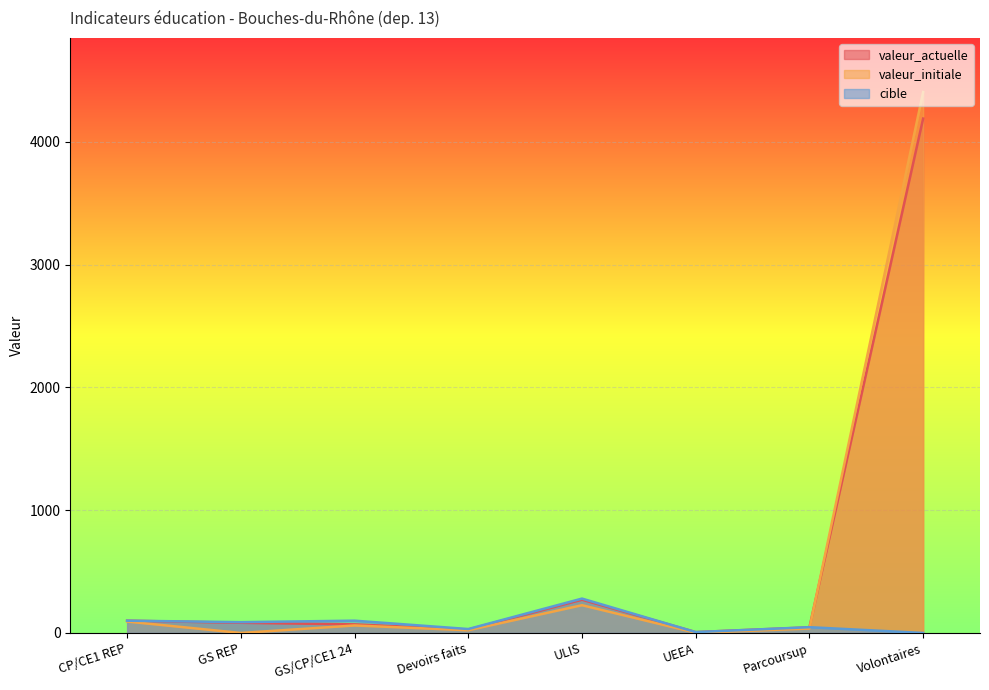

Is it true that cible equals 88.0 at GS REP?

True